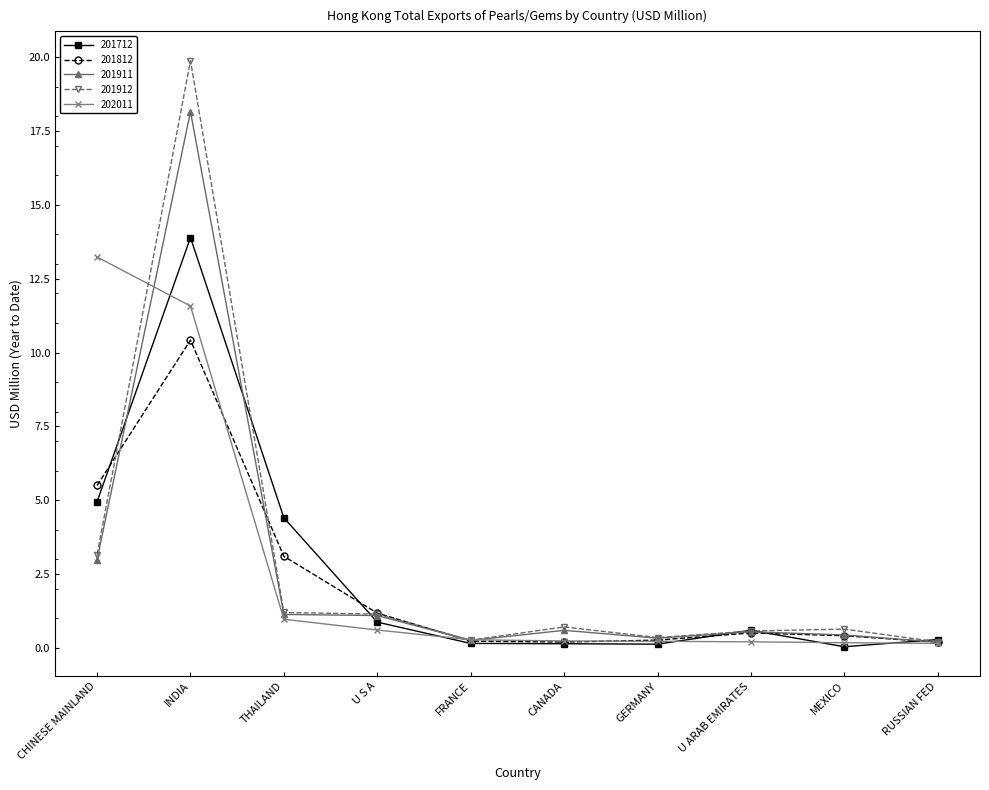

Which series has the widest spread of values?

201912